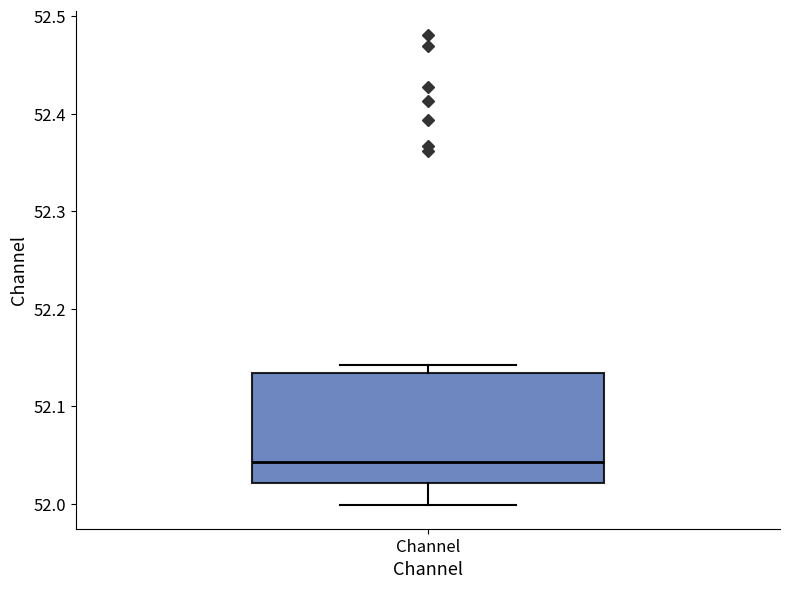

Read this box plot against the y-axis: the position of the median line, the range covered by the box, and the ends of both whiskers. The values are not printed on the chart, so give them approximately, as read against the axis.

median 52.04, box 52.02 to 52.13, whiskers 52.00 to 52.14